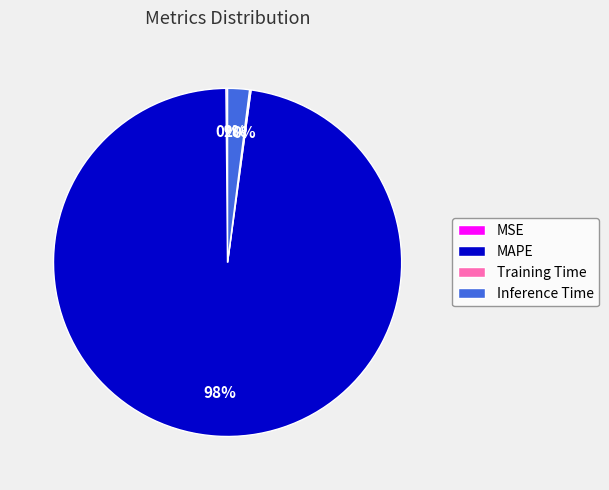

Which slice is the largest?

MAPE